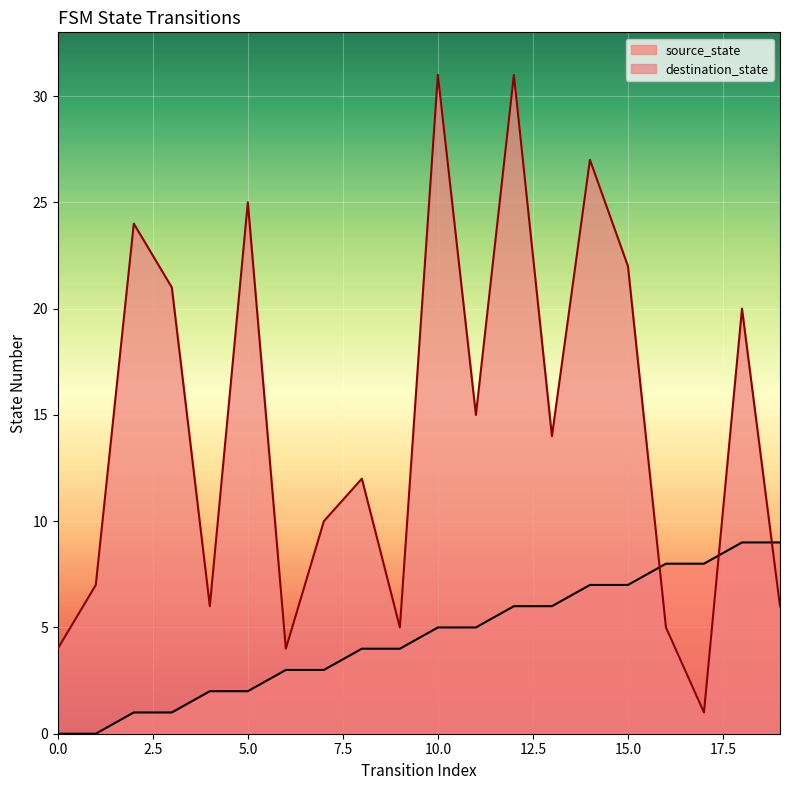

Between which two adjacent categories do destination_state and source_state first intersect?

15 and 16